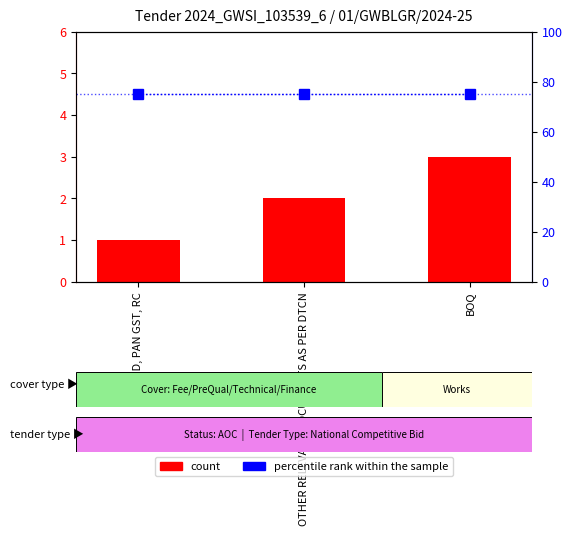

What is the difference between the highest and lowest values at BOQ?

72